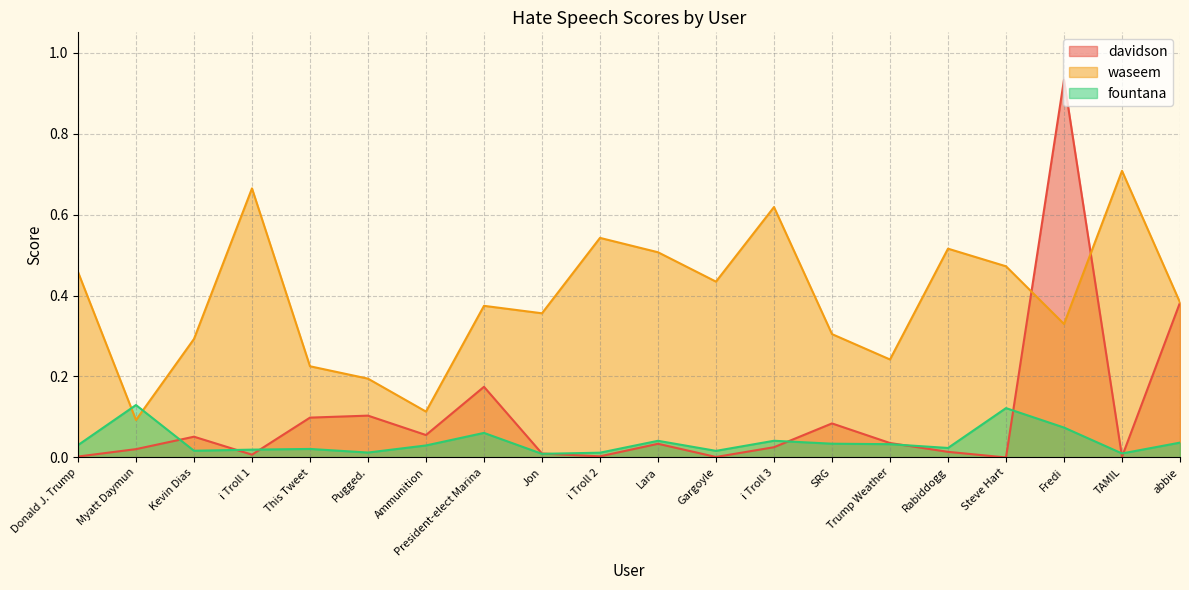

How many lines are shown in the chart?

3